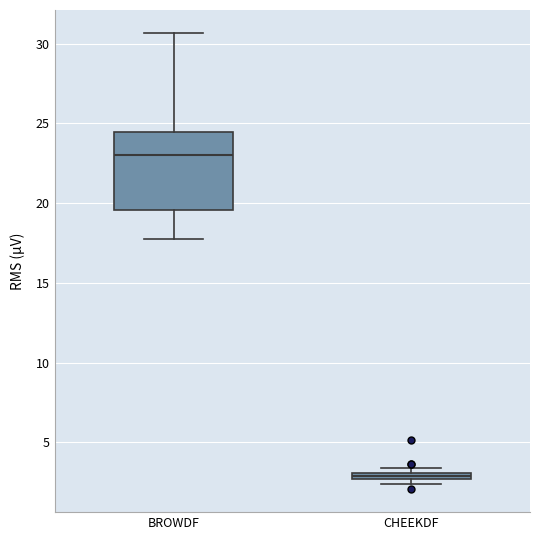

Where does the lower whisker of the box for BROWDF end on the y-axis? The values are not printed on the chart, so give them approximately, as read against the axis.

17.5